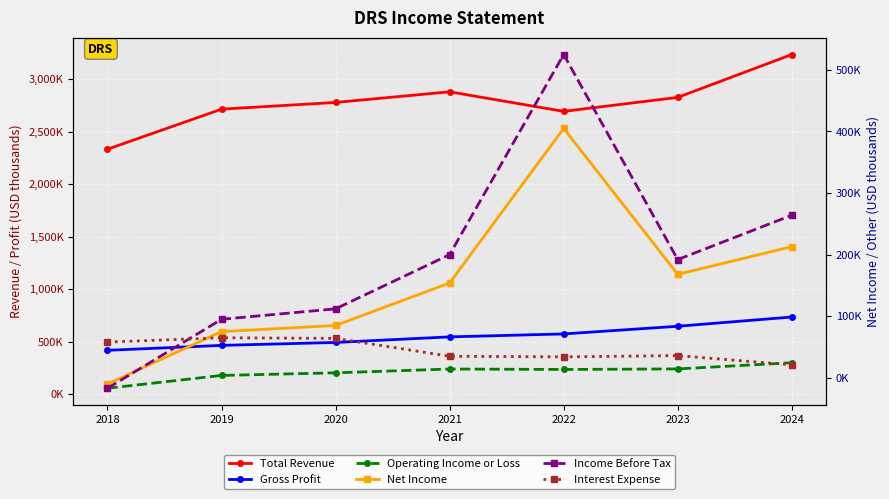

How many data points in Income Before Tax are less than 192000?

3